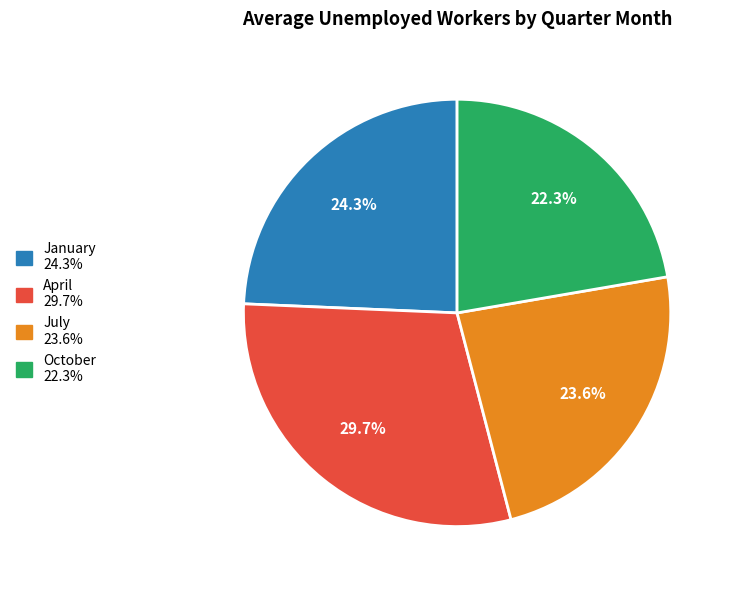

Do October and April together represent more than half of the pie?

Yes